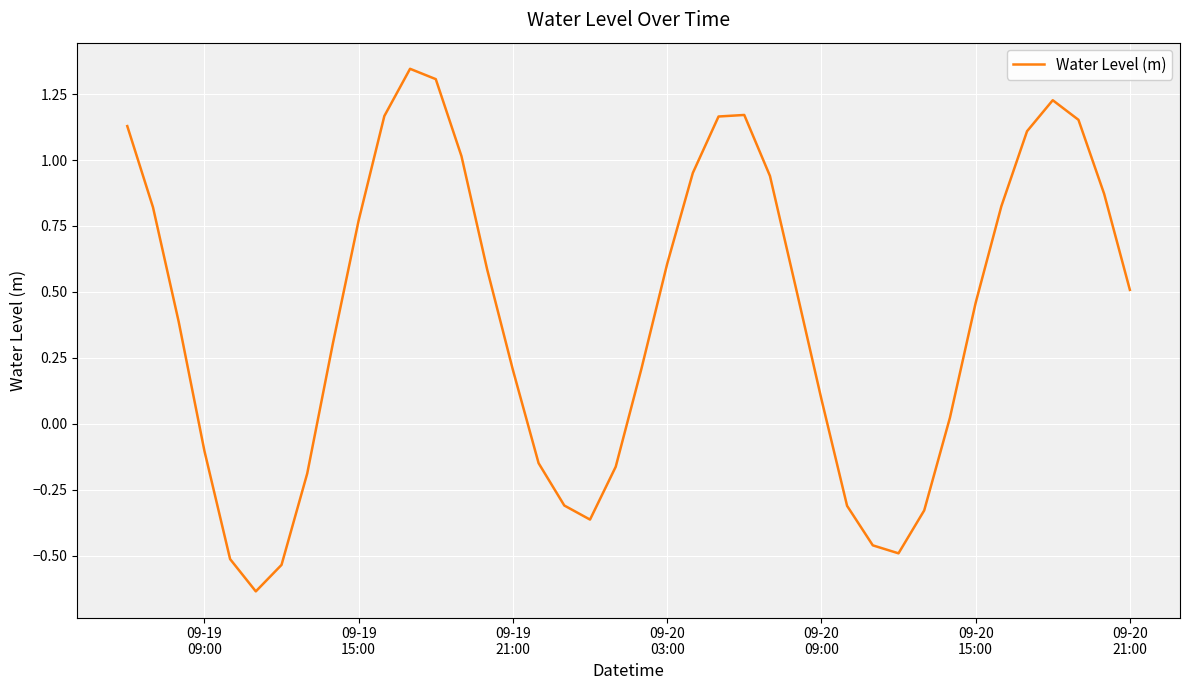

What is the difference between the maximum and minimum values?

2.0